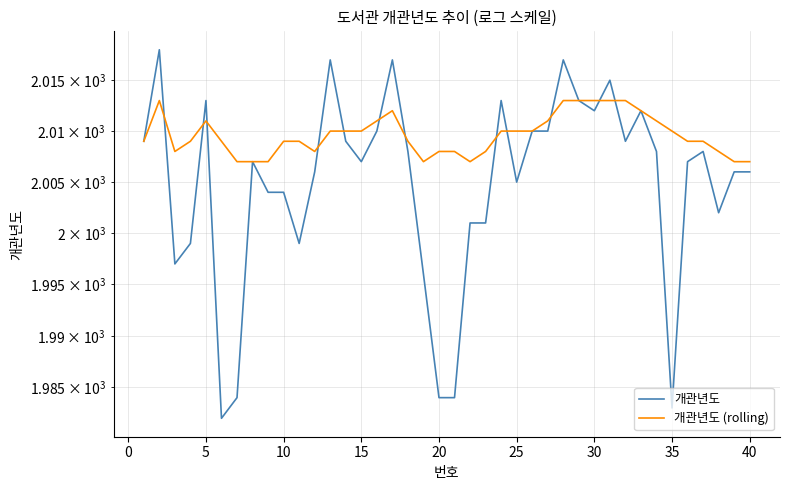

Rank the series by their maximum value, from lowest to highest.

개관년도 (rolling), 개관년도